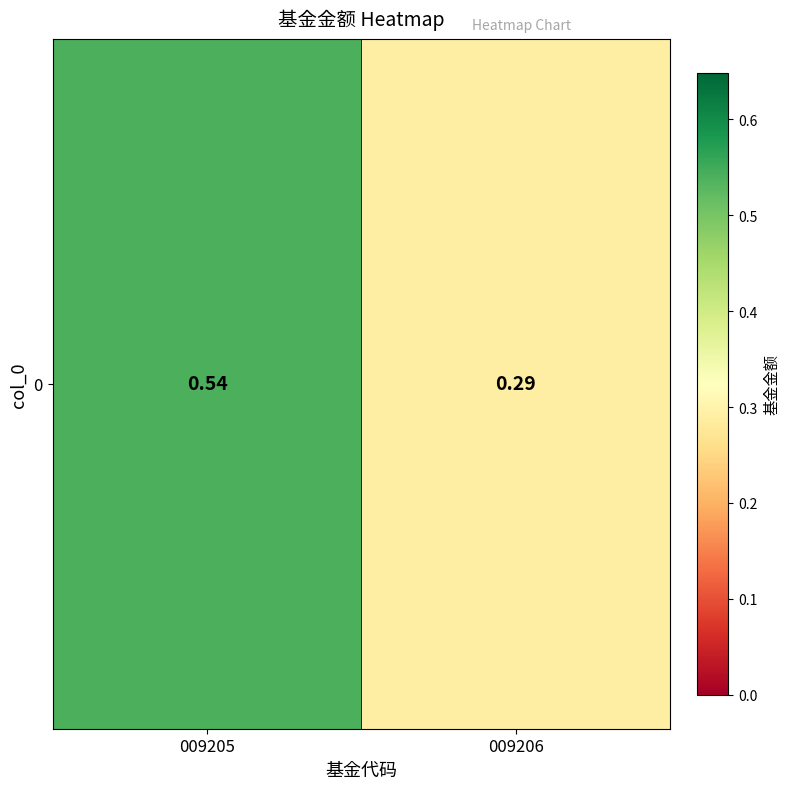

What is the difference between the values at 009205 and 009206?

0.3